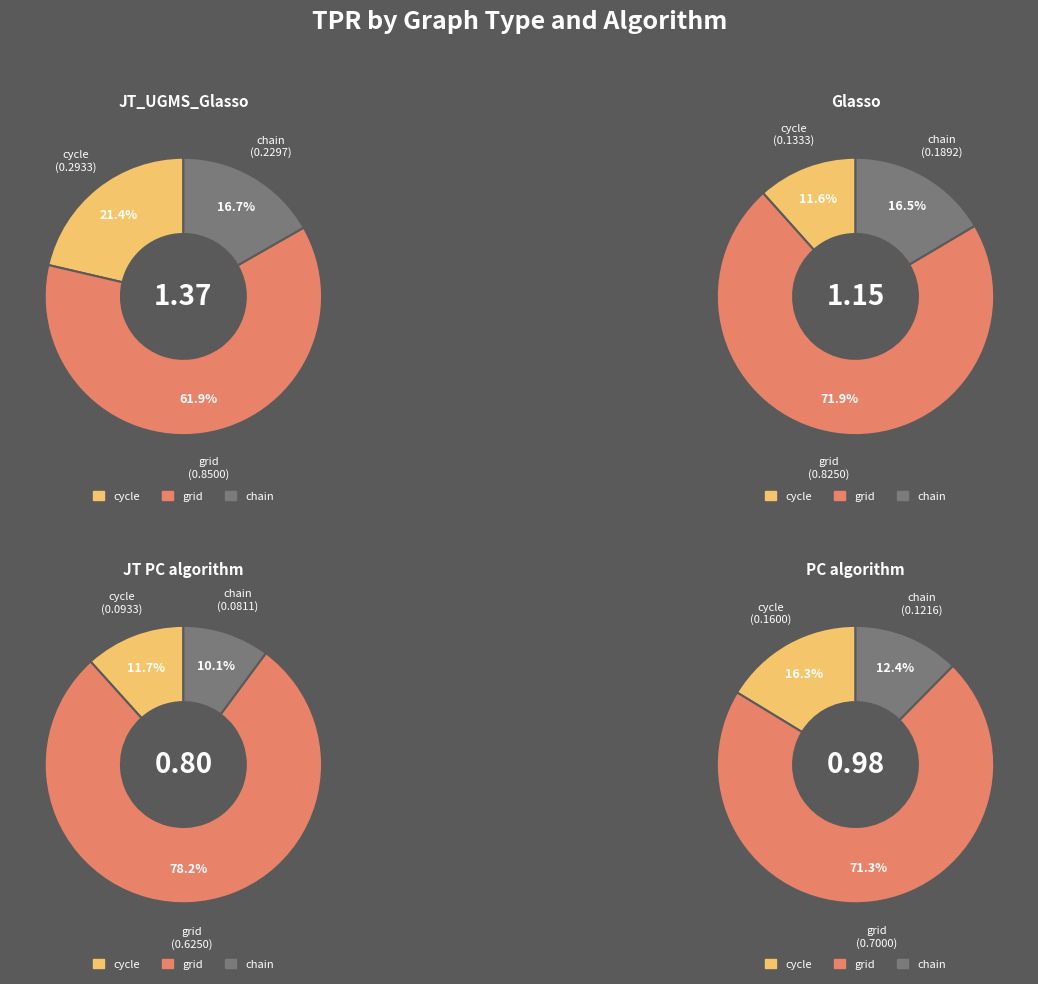

To the nearest percent, what is the average slice percentage?

33%